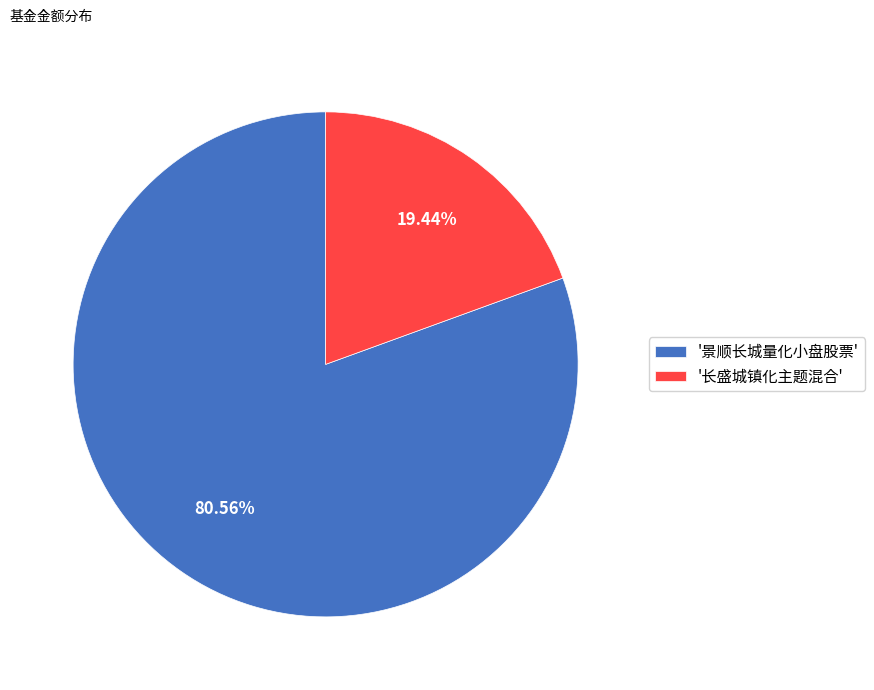

Rank the categories by value from lowest to highest.

'长盛城镇化主题混合', '景顺长城量化小盘股票'